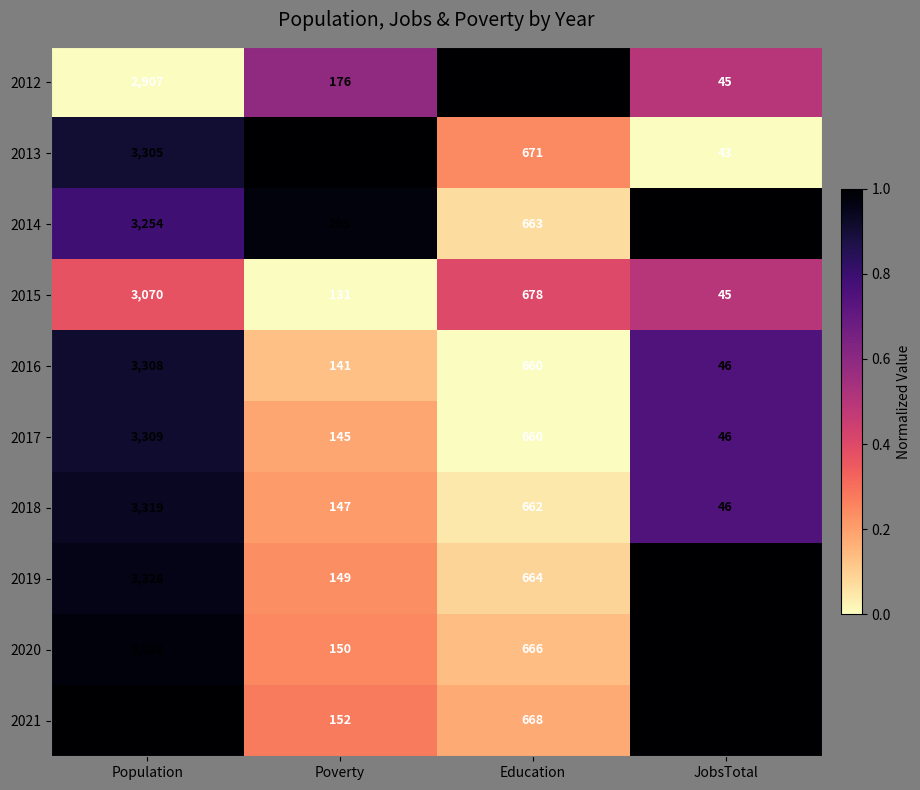

What is the difference between the maximum and minimum values in the 2015 series?

3025